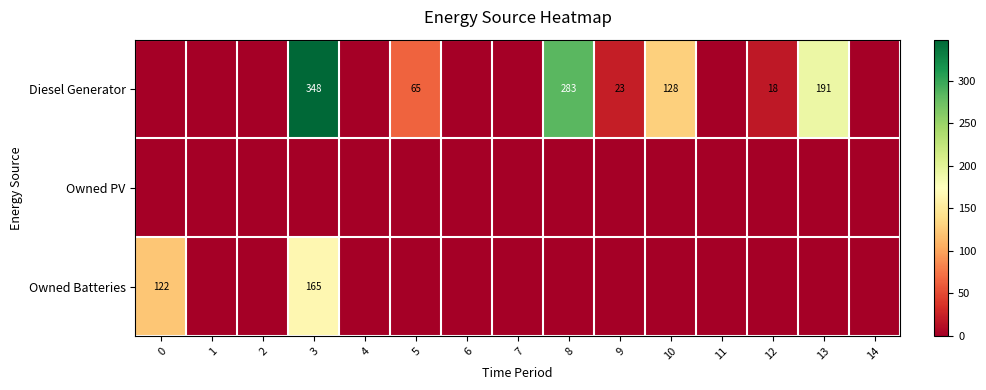

What is the sum of the Diesel Generator values at 5 and 10?

193